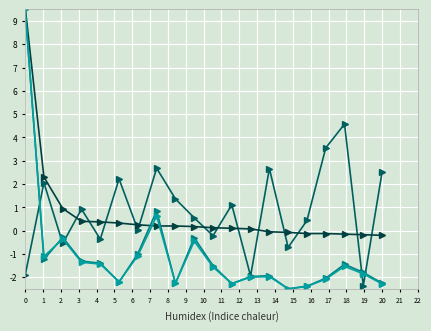

What is the greatest value displayed?

9.6